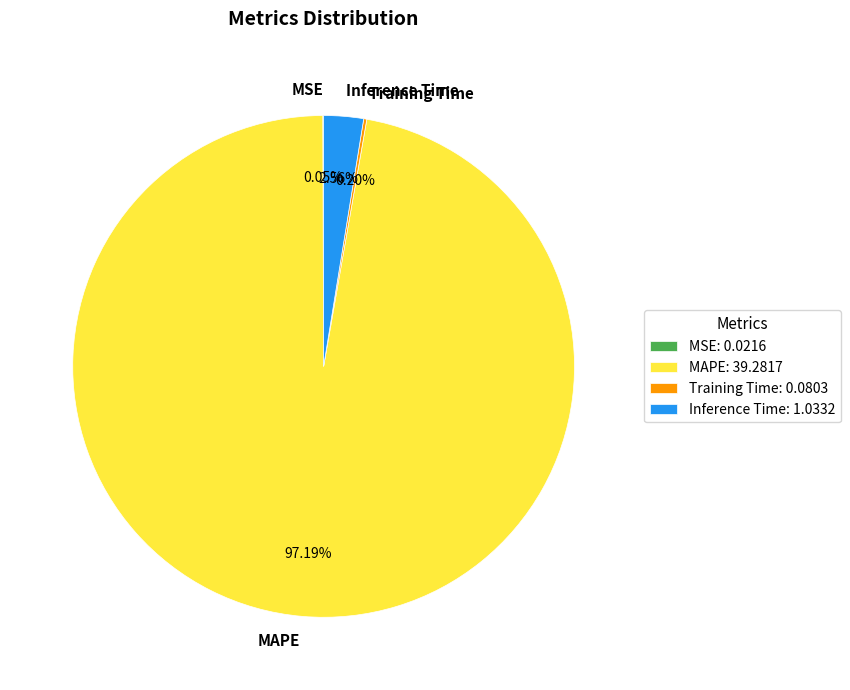

Does Inference Time represent more than half of the total?

No